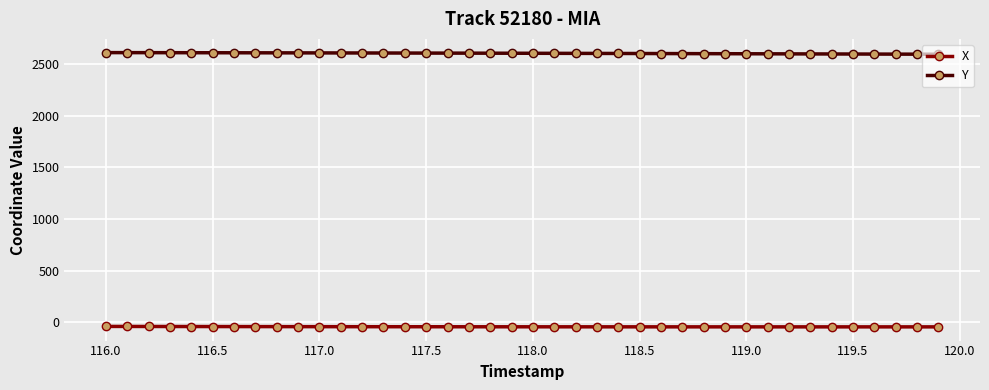

List the series in order of their overall mean, lowest first.

X, Y